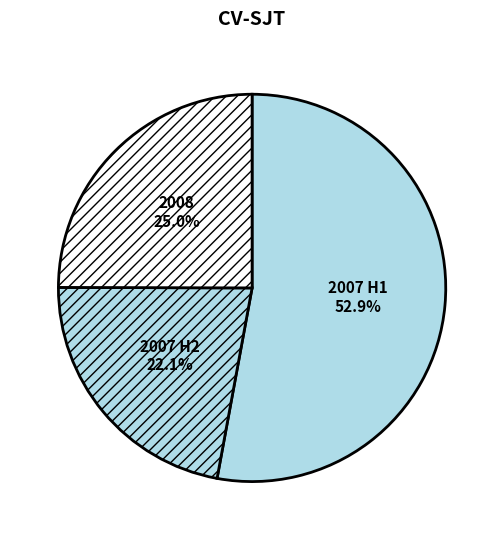

Which has a higher value, 2007 H1 or 2008?

2007 H1